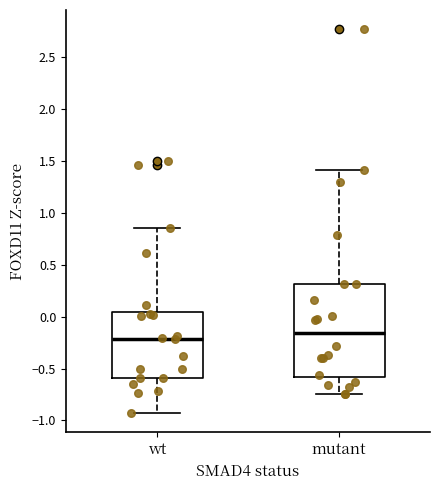

Where is the lower edge of the box for mutant on the y-axis? The values are not printed on the chart, so give them approximately, as read against the axis.

-0.60